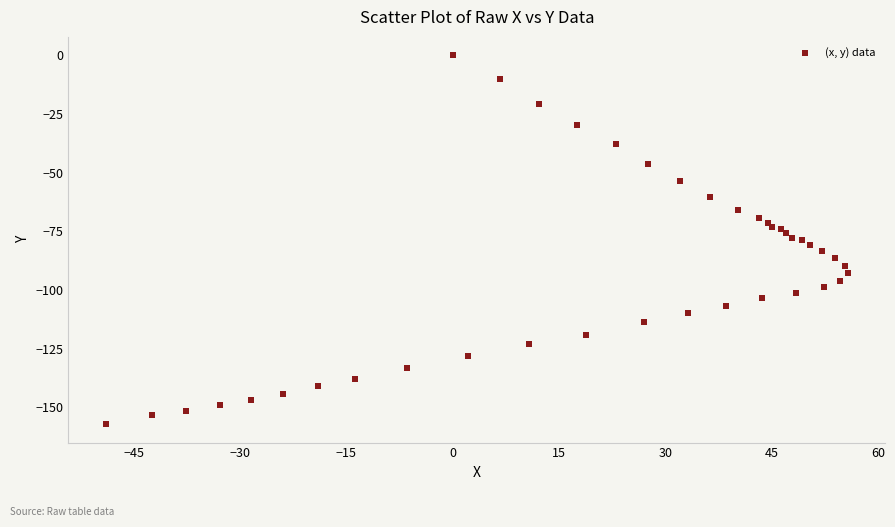

What is the range of X values (max minus min)?

104.8